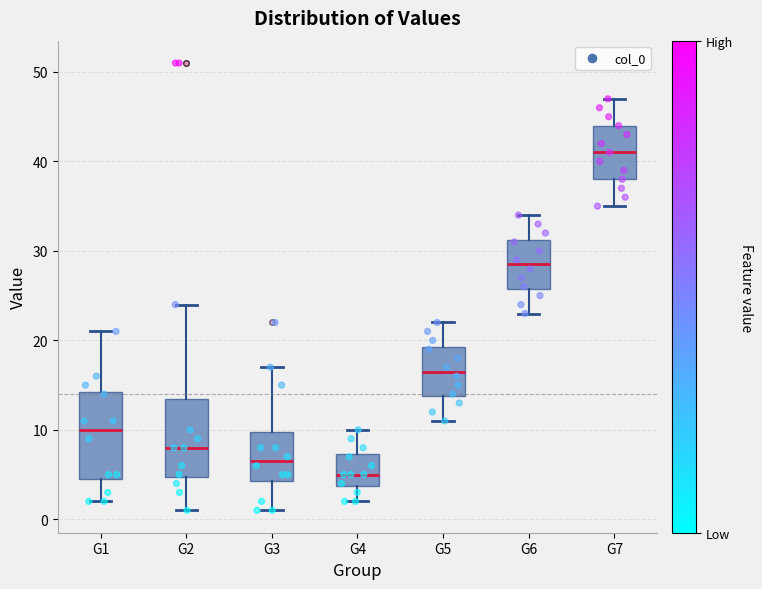

Which box's median line is the highest?

G7